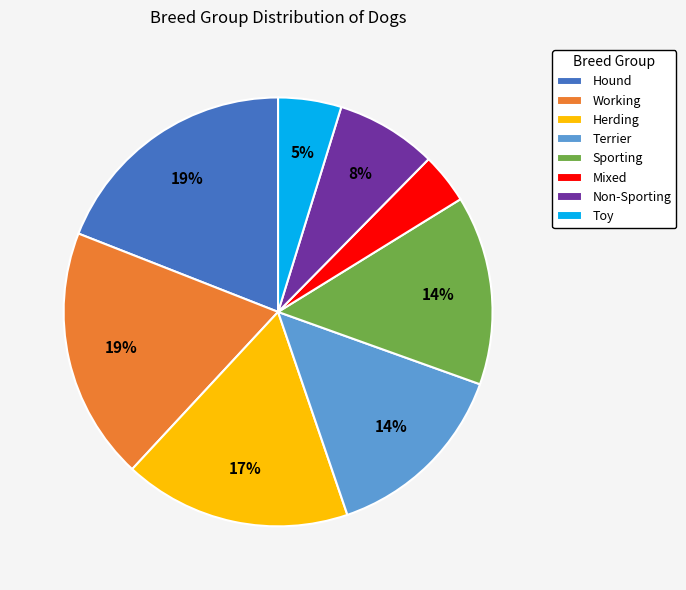

Which has a higher value, Sporting or Hound?

Hound